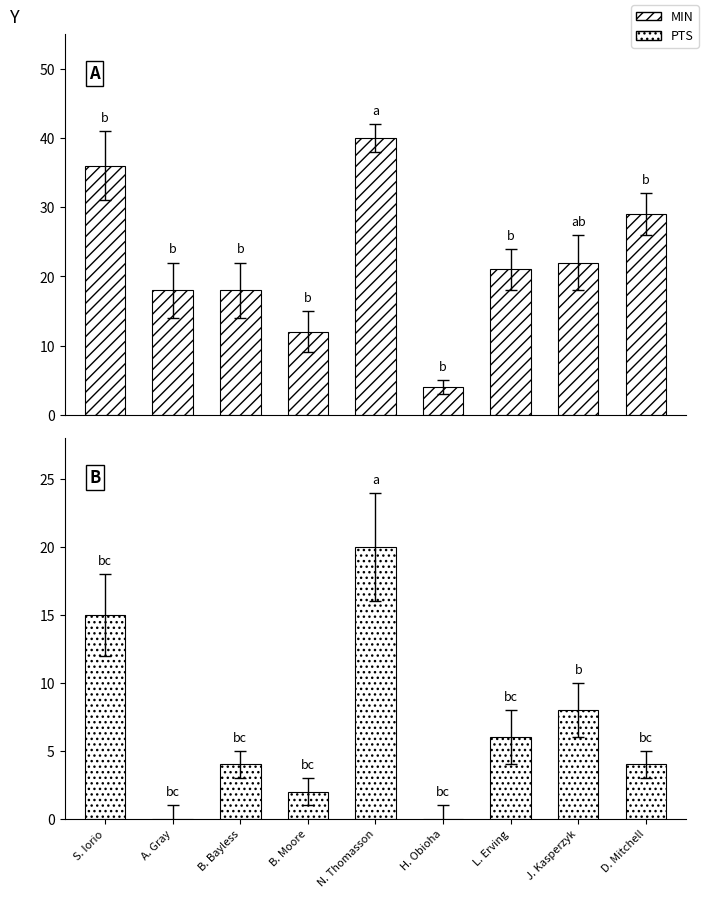

Which label corresponds to the largest value in the chart?

N. Thomasson